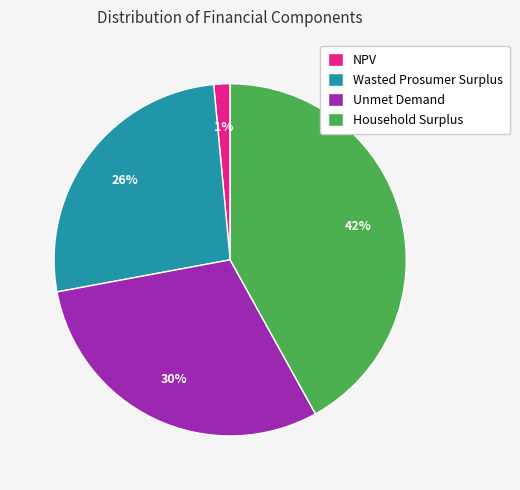

To the nearest percent, what is the difference between the Unmet Demand and Wasted Prosumer Surplus slice percentages?

4%